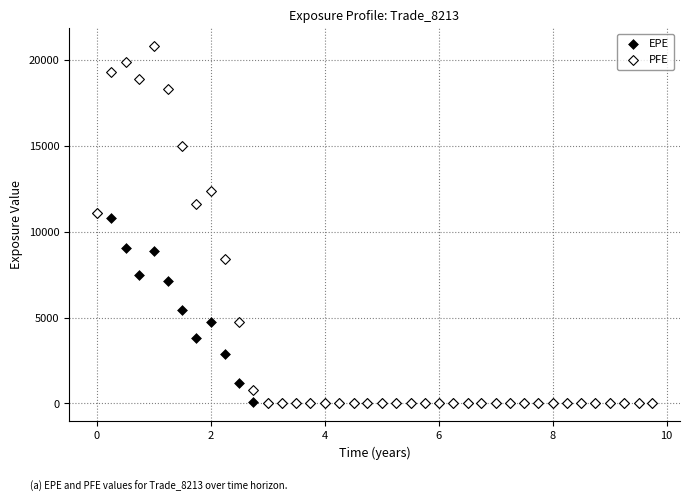

Across all series, what Y value is closest to 10396?

10819.4